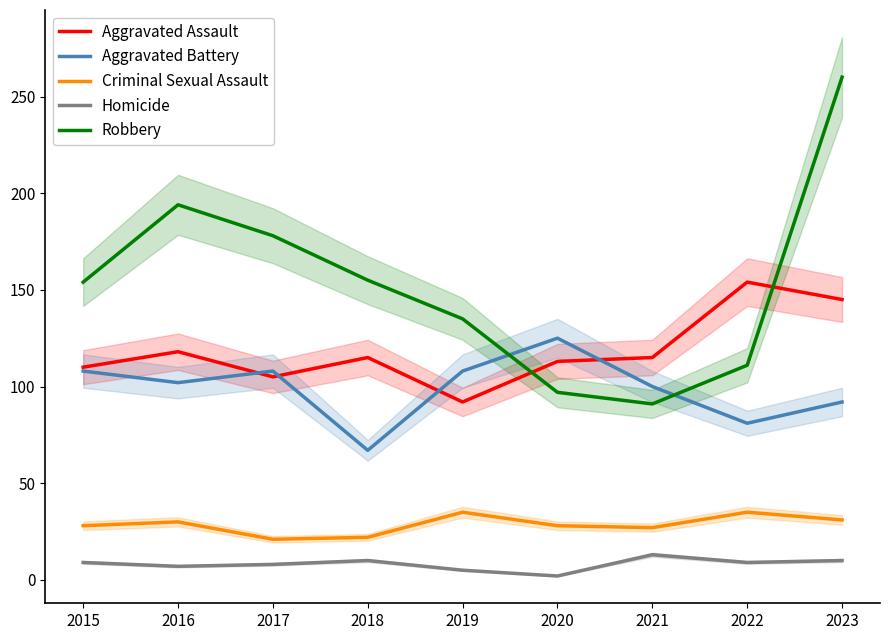

Which category has the highest value in the Homicide series?

2021